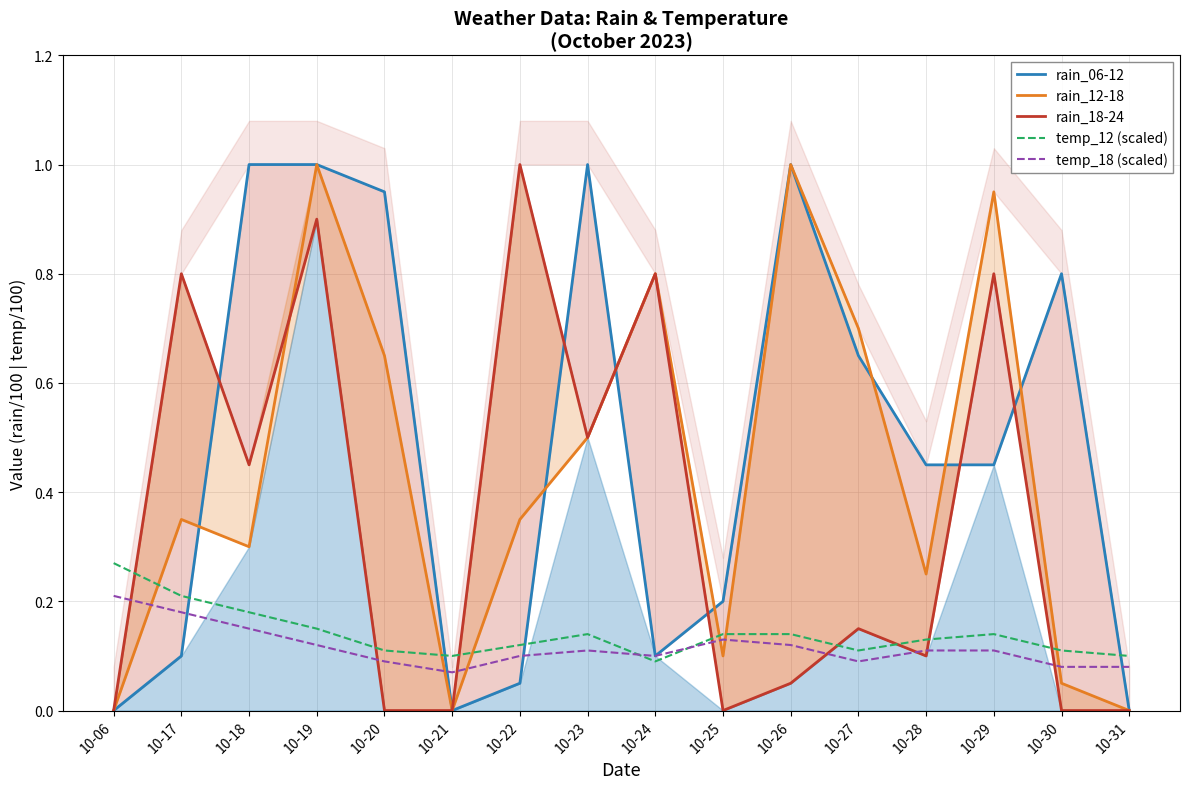

The rain_12-18 series shows 0.2 at 10-18. True or false?

False